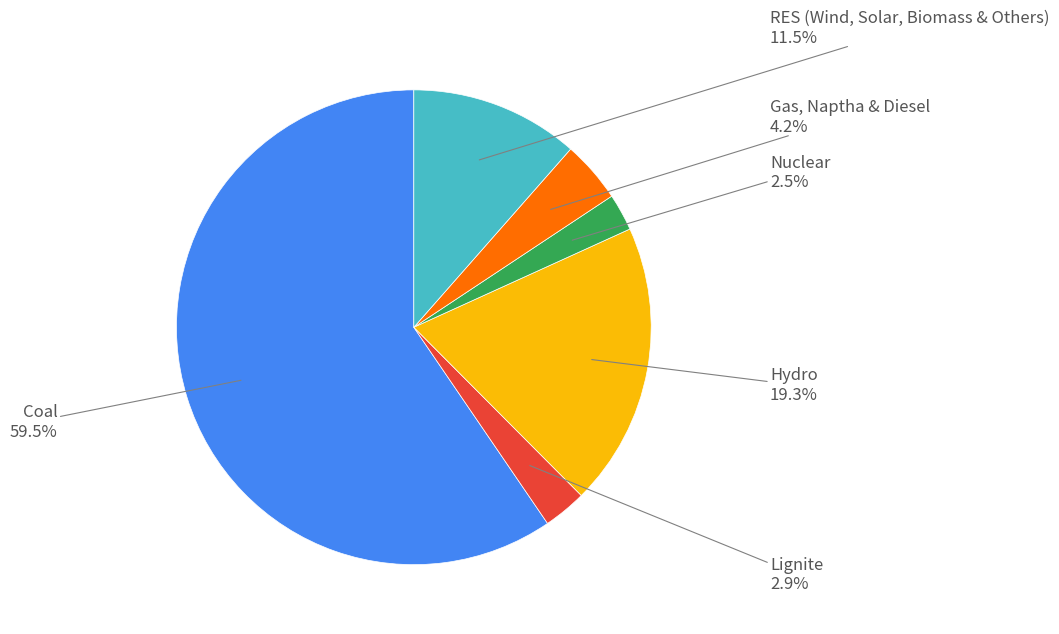

Count the number of slices in the pie.

6